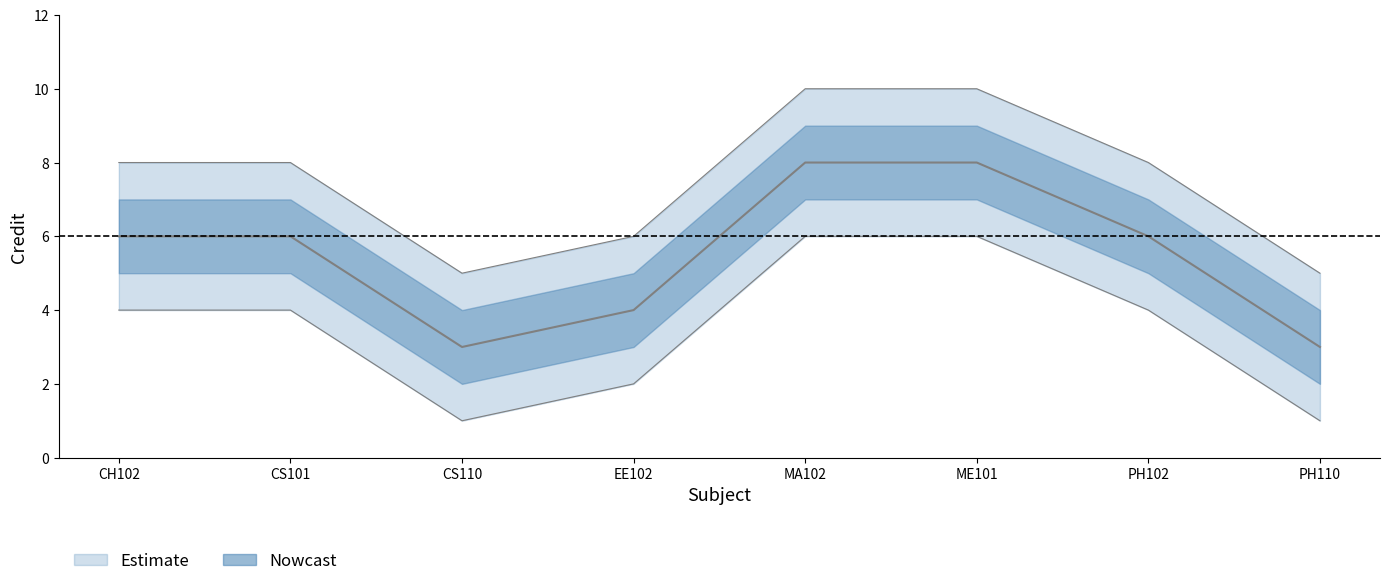

What is the average value?

6